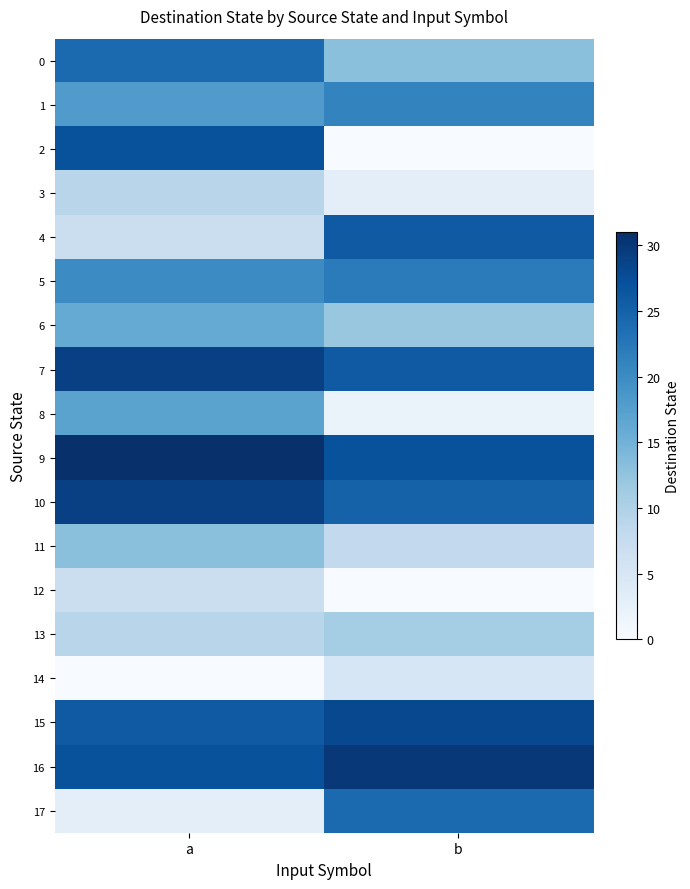

List the series in order of their peak value, highest first.

9, 16, 7, 10, 15, 2, 4, 0, 17, 5, 1, 8, 6, 11, 13, 3, 12, 14